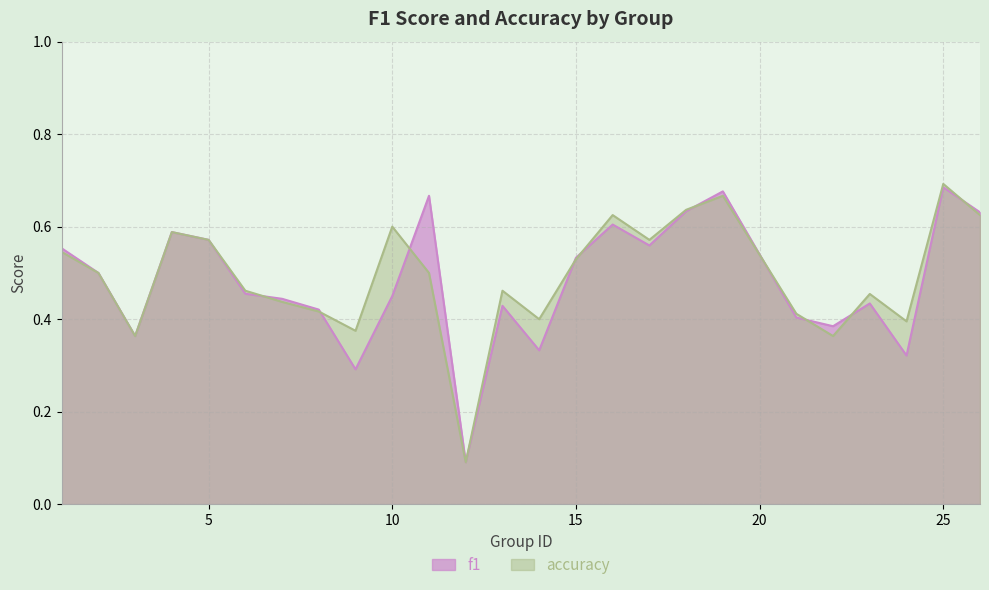

Reading left to right, extract all data points from this chart.

f1: 1=0.6	2=0.5	3=0.4	4=0.6	5=0.6	6=0.5	7=0.4	8=0.4	9=0.3	10=0.5	11=0.7	12=0.1	13=0.4	14=0.3	15=0.5	16=0.6	17=0.6	18=0.6	19=0.7	21=0.4	22=0.4	23=0.4	24=0.3	25=0.7	26=0.6
accuracy: 1=0.5	2=0.5	3=0.4	4=0.6	5=0.6	6=0.5	7=0.4	8=0.4	9=0.4	10=0.6	11=0.5	12=0.1	13=0.5	14=0.4	15=0.5	16=0.6	17=0.6	18=0.6	19=0.7	21=0.4	22=0.4	23=0.5	24=0.4	25=0.7	26=0.6